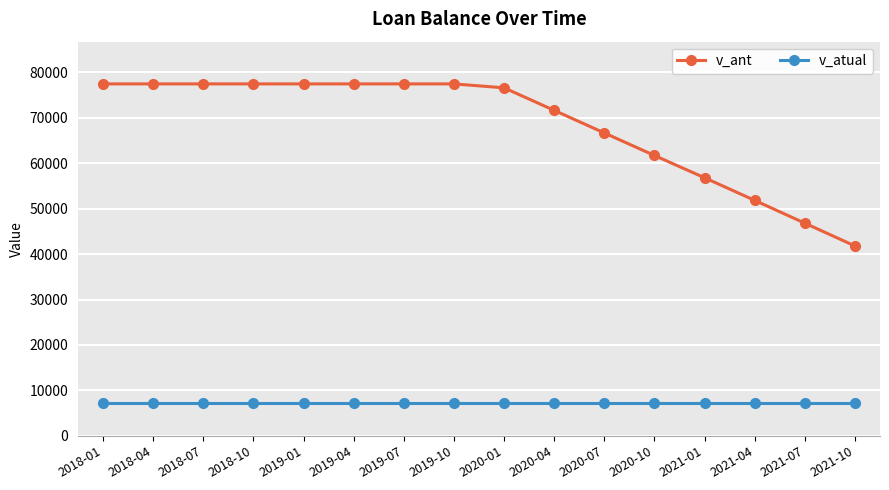

Does the chart display data point markers on the line(s)?

Yes